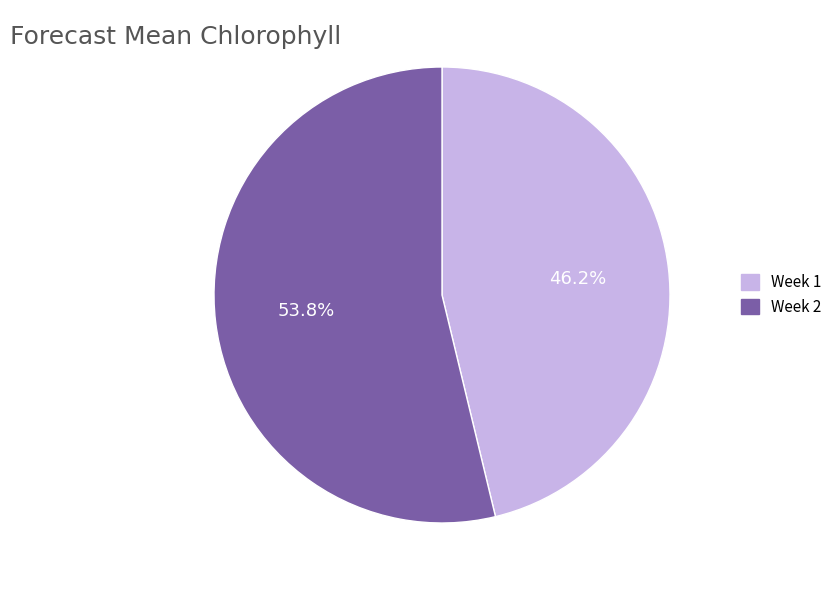

What is the smallest slice in the pie chart?

Week 1